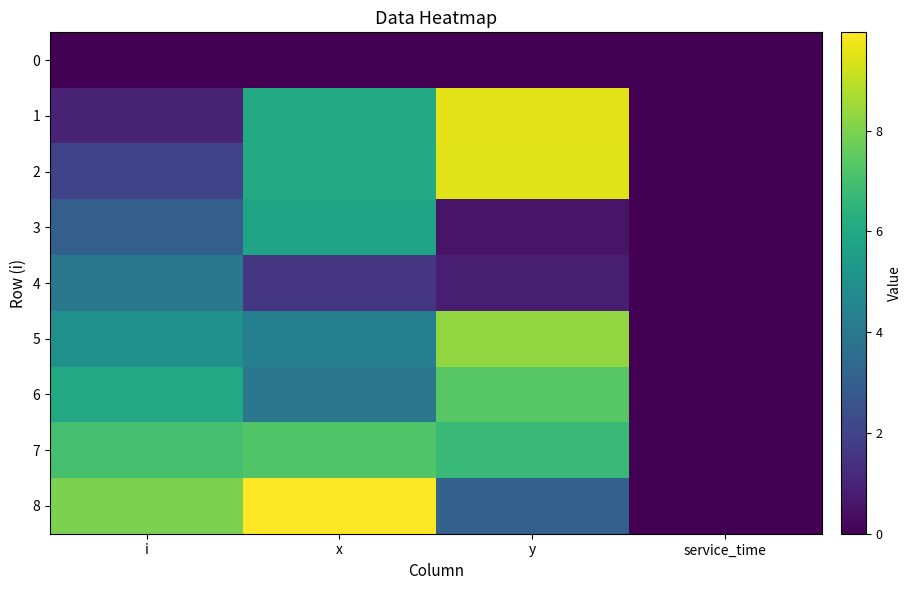

What is the greatest value displayed?

9.9